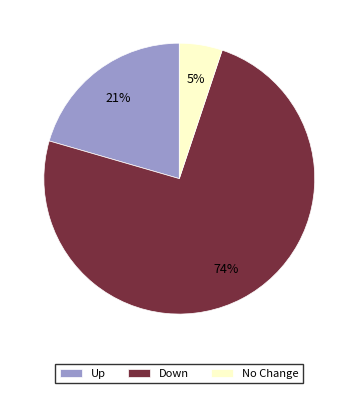

Which slice is the smallest?

No Change